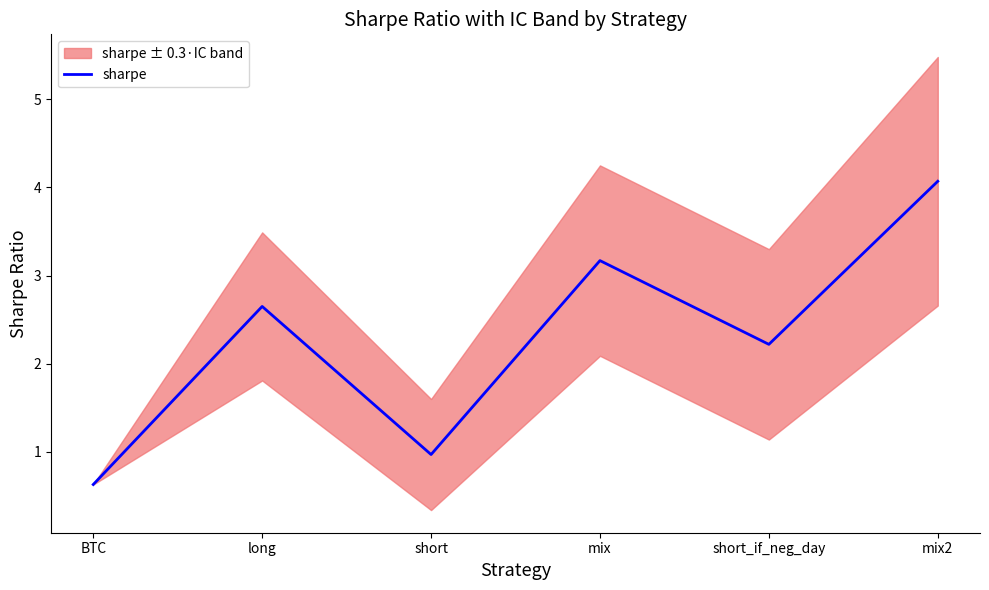

At which category does the data reach its first local valley?

short